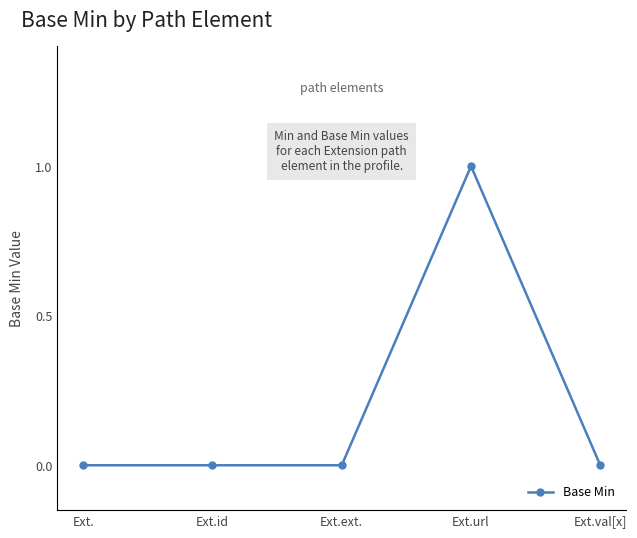

The value at Ext.ext. is 0. True or false?

True